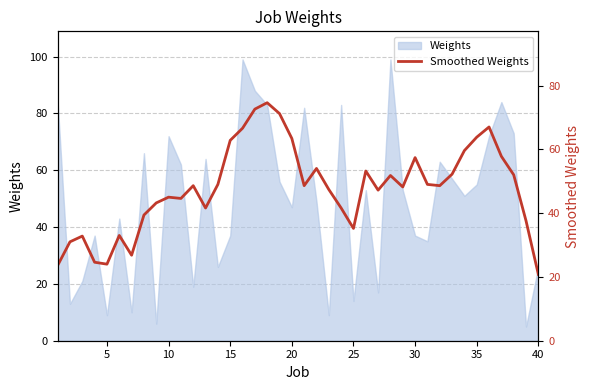

Does the chart have visible grid lines?

Yes